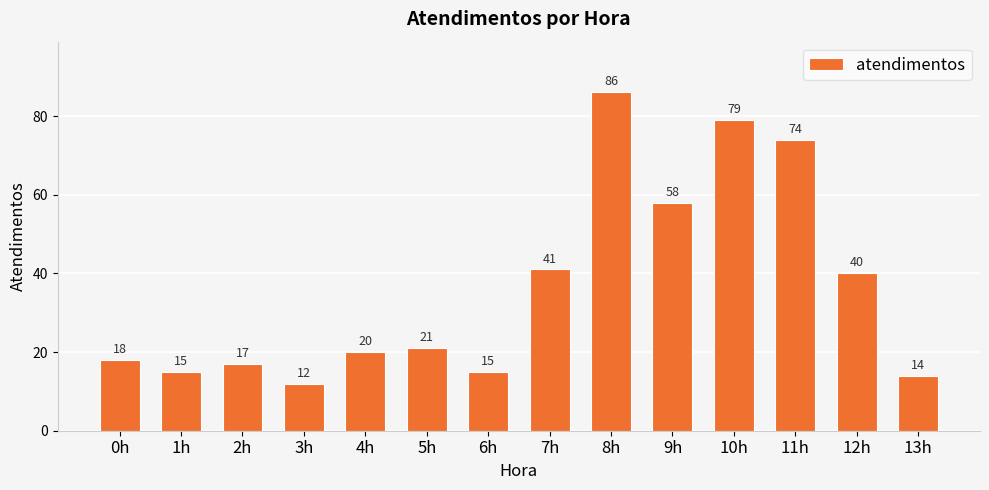

Read the value at 5h.

21